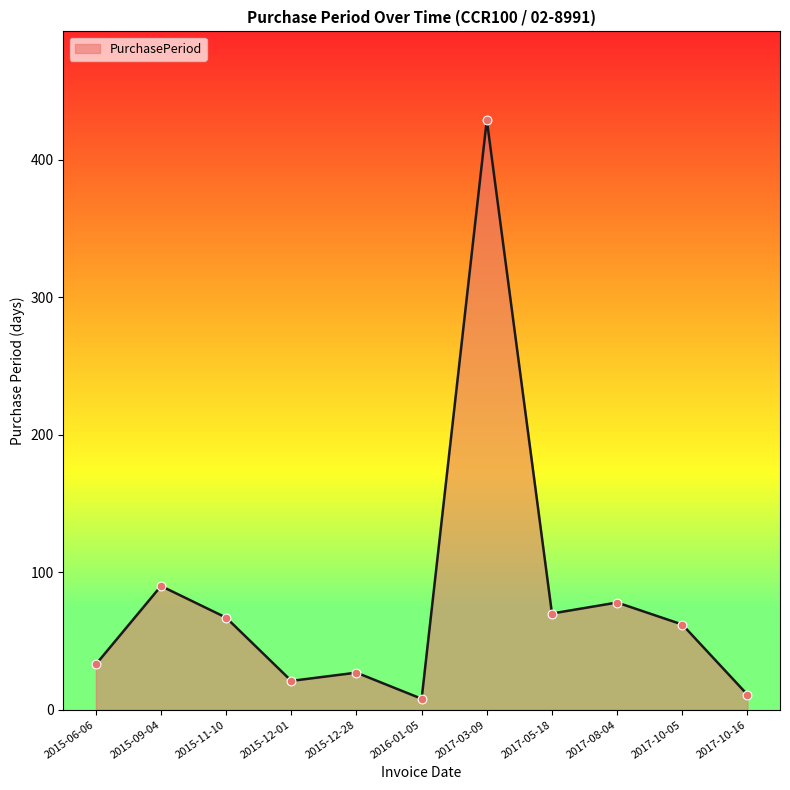

What is the ratio of the value at 2015-11-10 to the value at 2015-12-28?

2.5